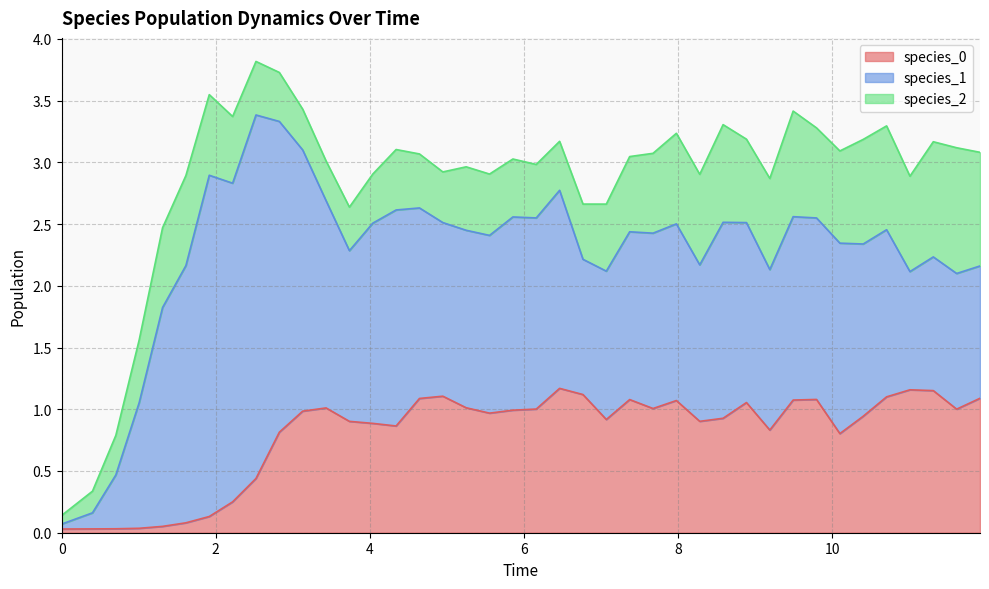

What is the value of the species_0 point at the 28th from the left?

0.9